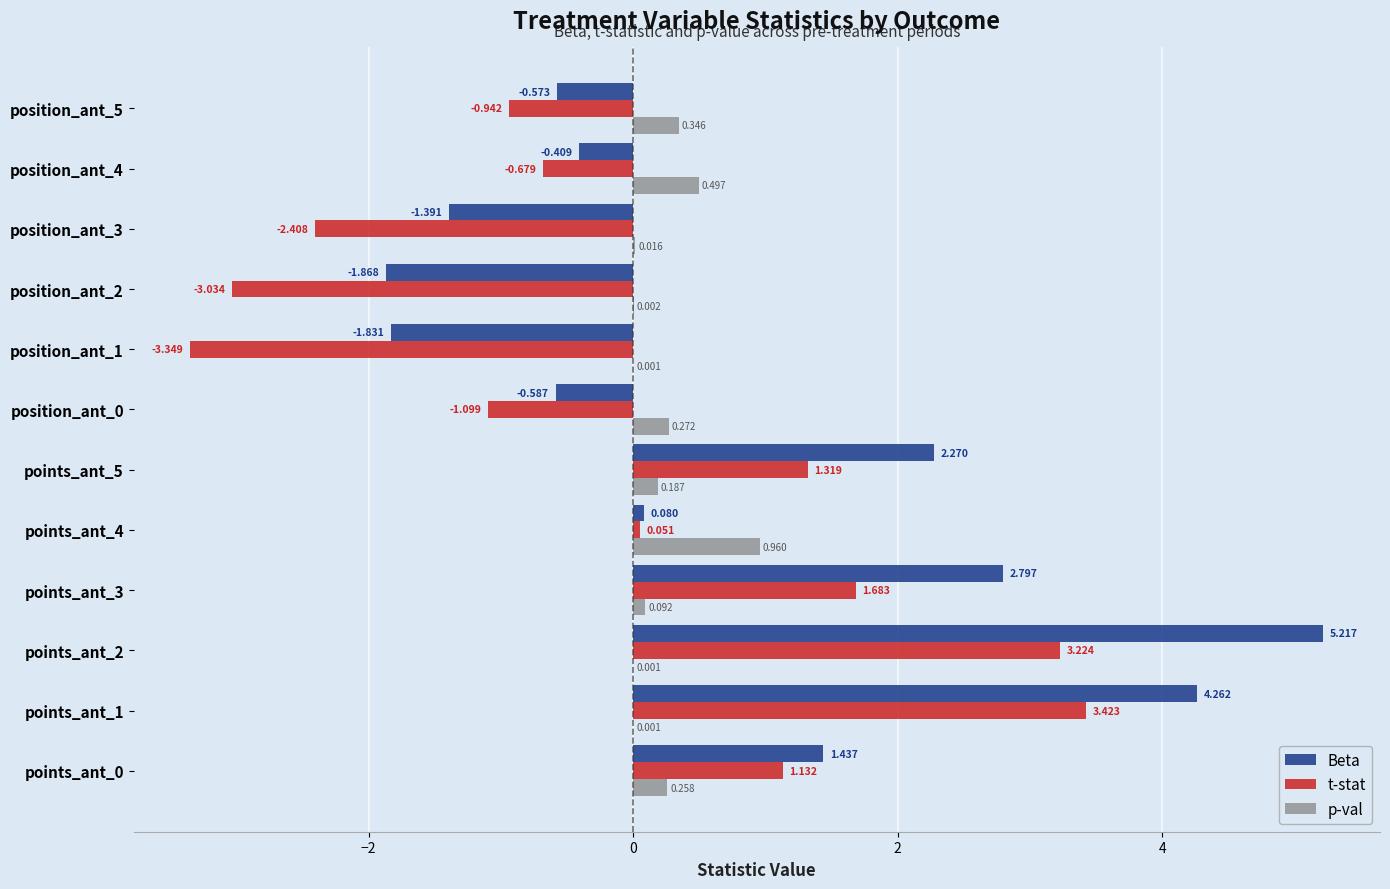

Which series has the largest total across all categories?

Beta